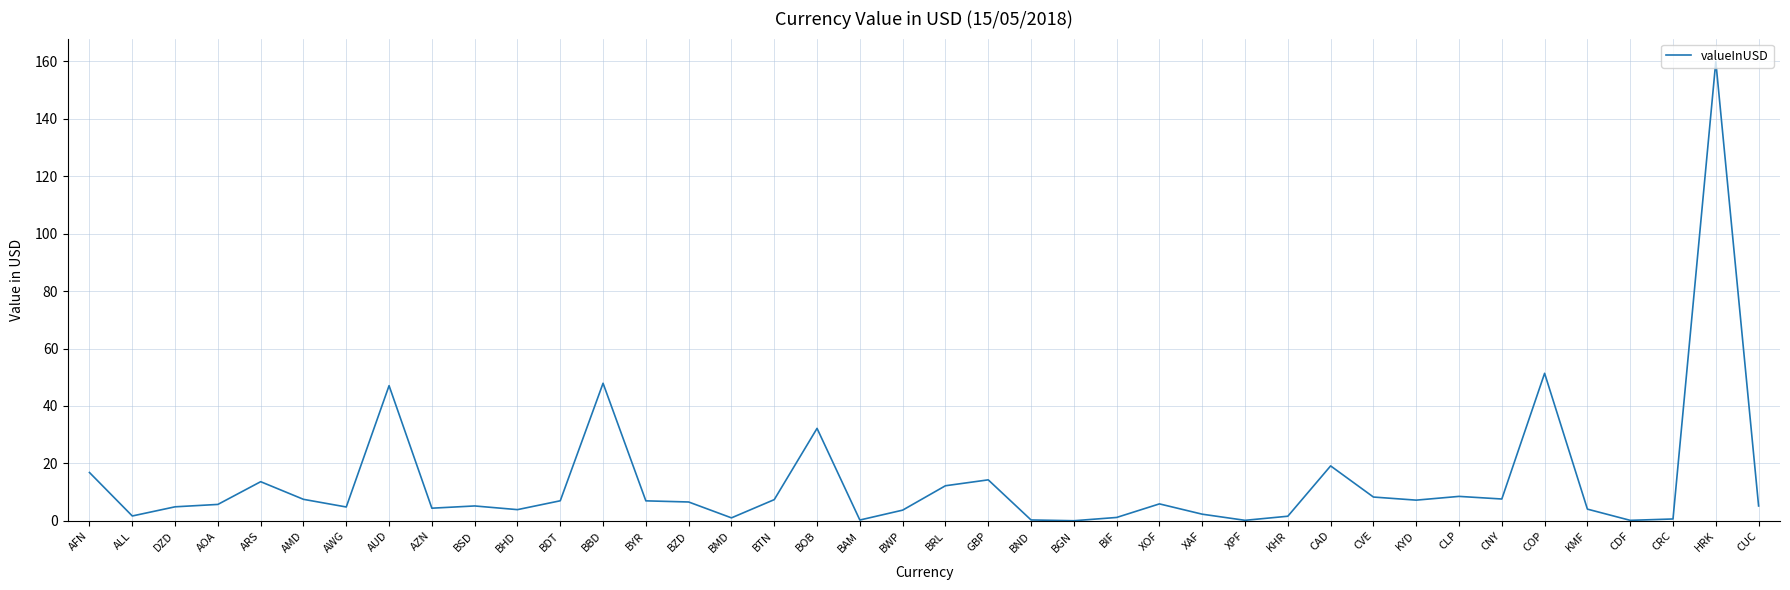

Which label corresponds to the largest value in the chart?

HRK